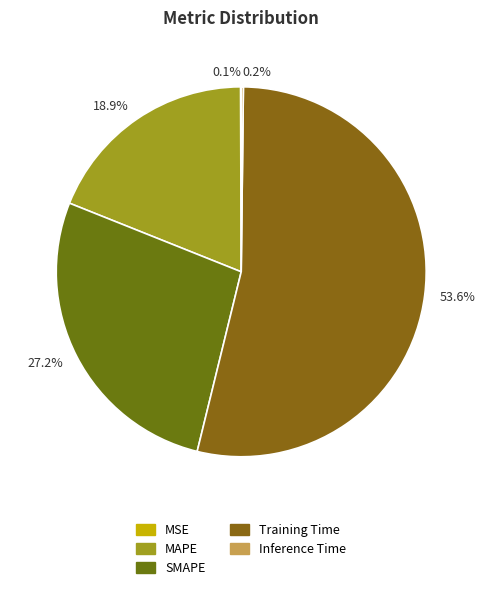

What is the majority slice?

53.6%